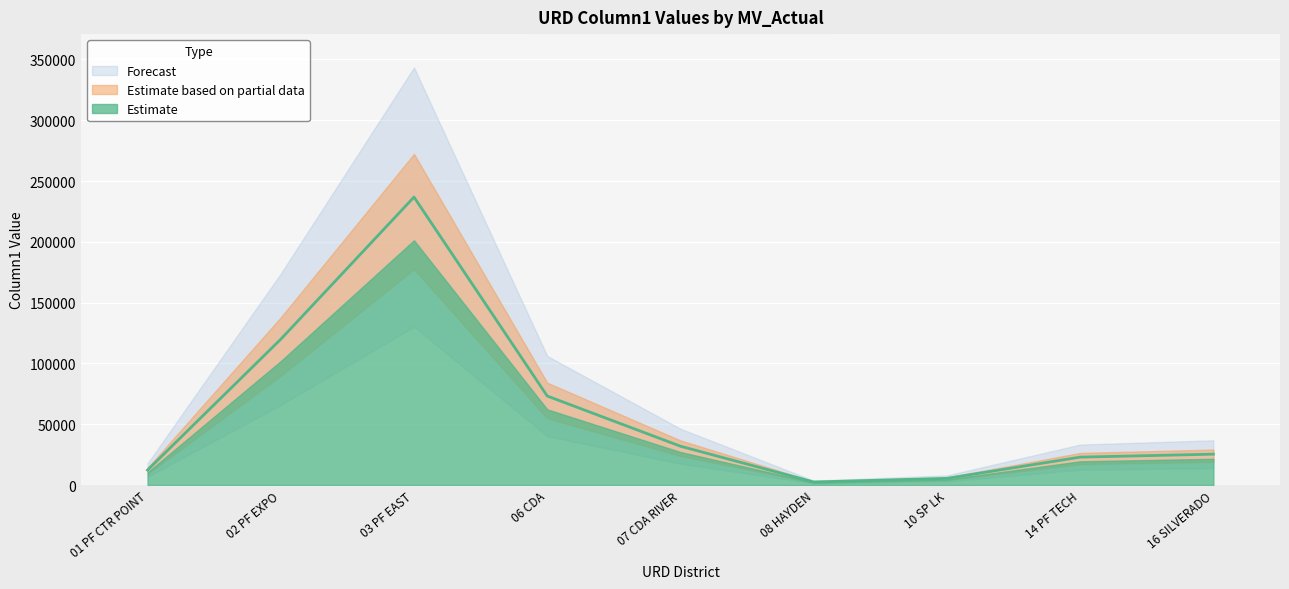

Read the value at 10 SP LK.

5441.1